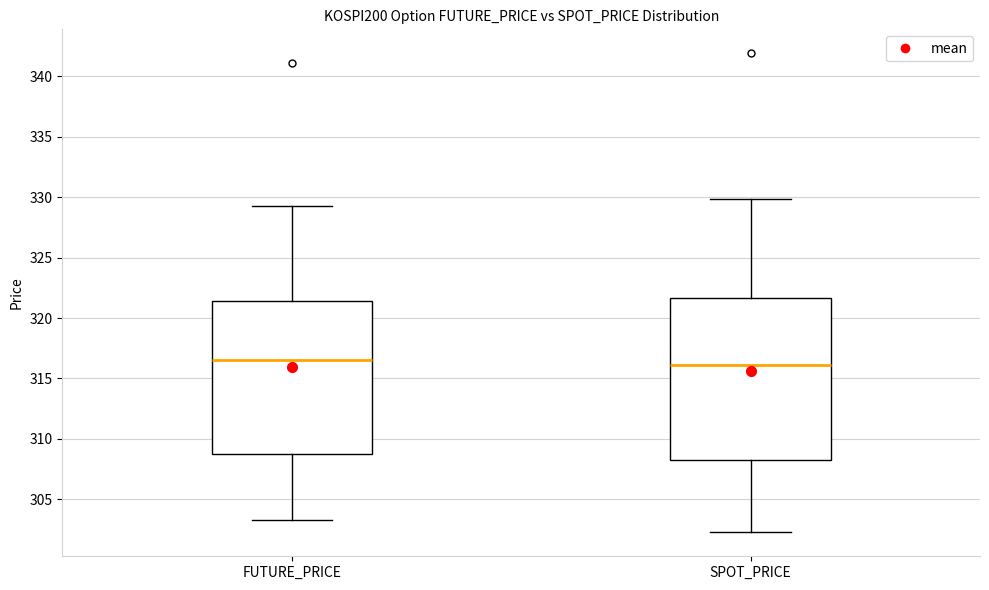

Comparing the boxes themselves (not the whiskers), which one is the tallest?

SPOT_PRICE